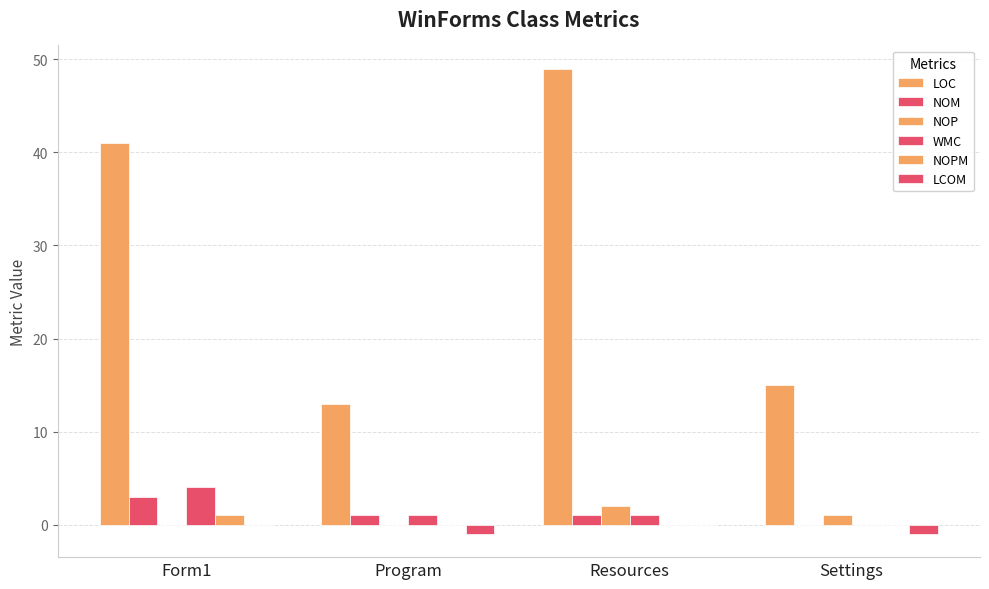

How many groups of bars are there?

4